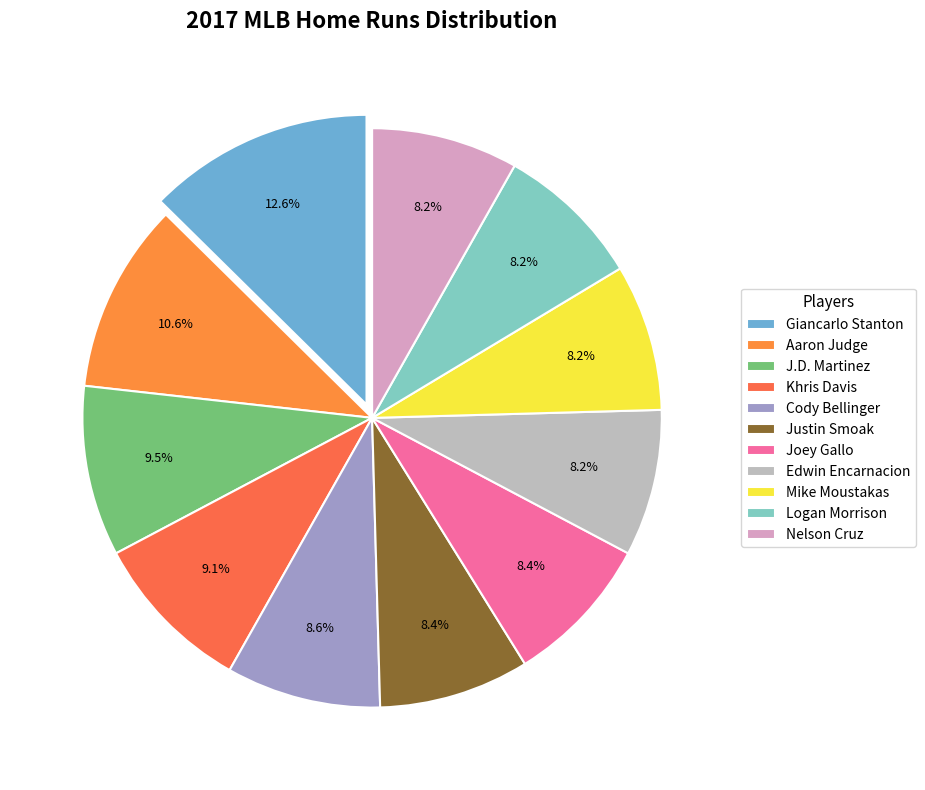

To the nearest percent, what portion does Giancarlo Stanton represent?

13%